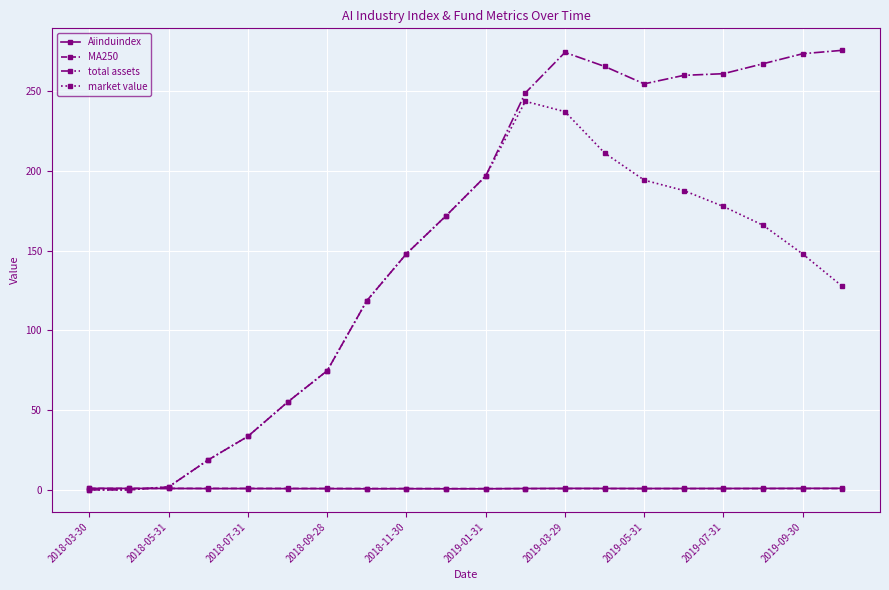

What is the value of the market value point at the 19th from the left?

148.0